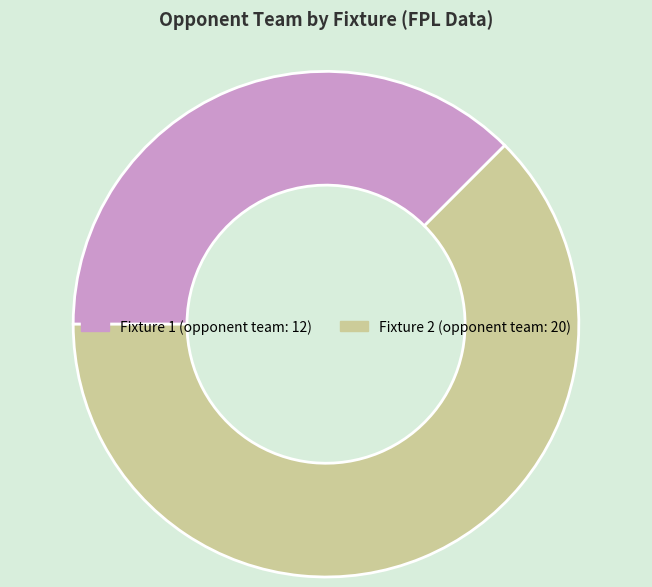

How many segments does this pie chart have?

2